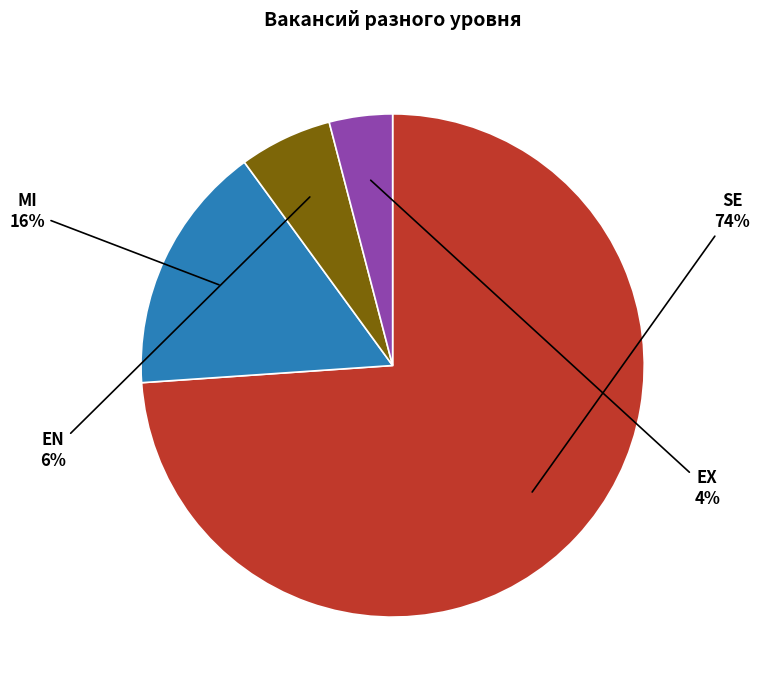

The EN slice represents 11% of the pie. True or false?

False